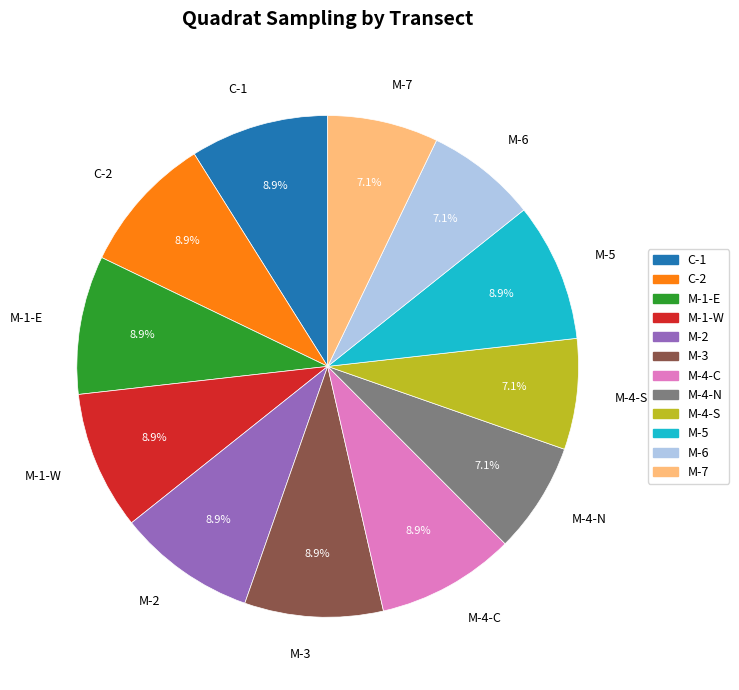

How many segments does this pie chart have?

12